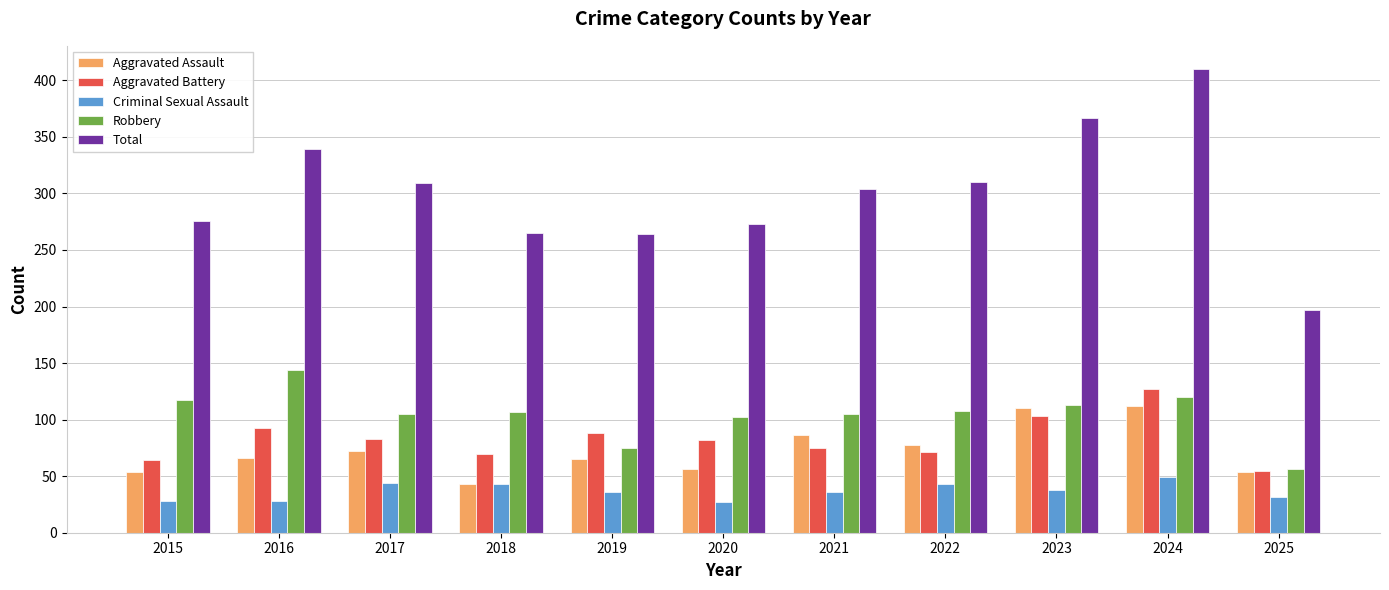

What is the spread (max minus min) of values at 2019?

228